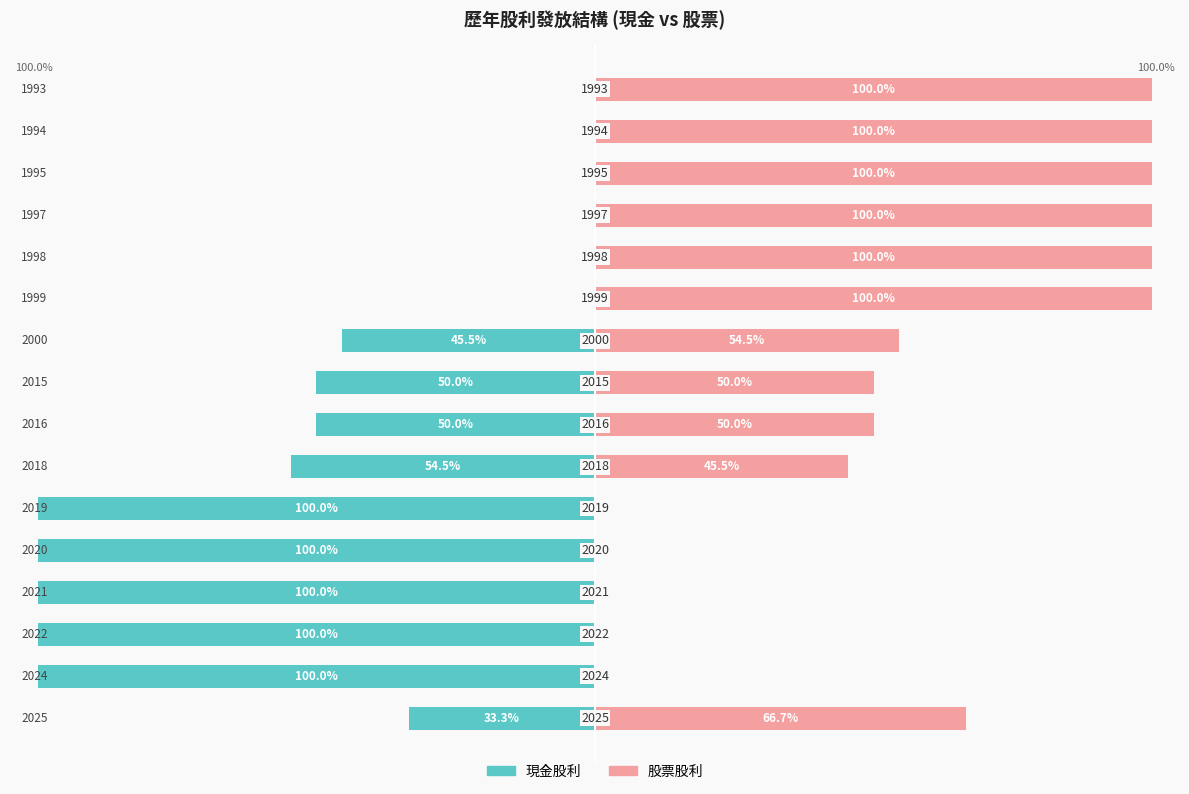

Which series has the largest range (max minus min)?

現金股利